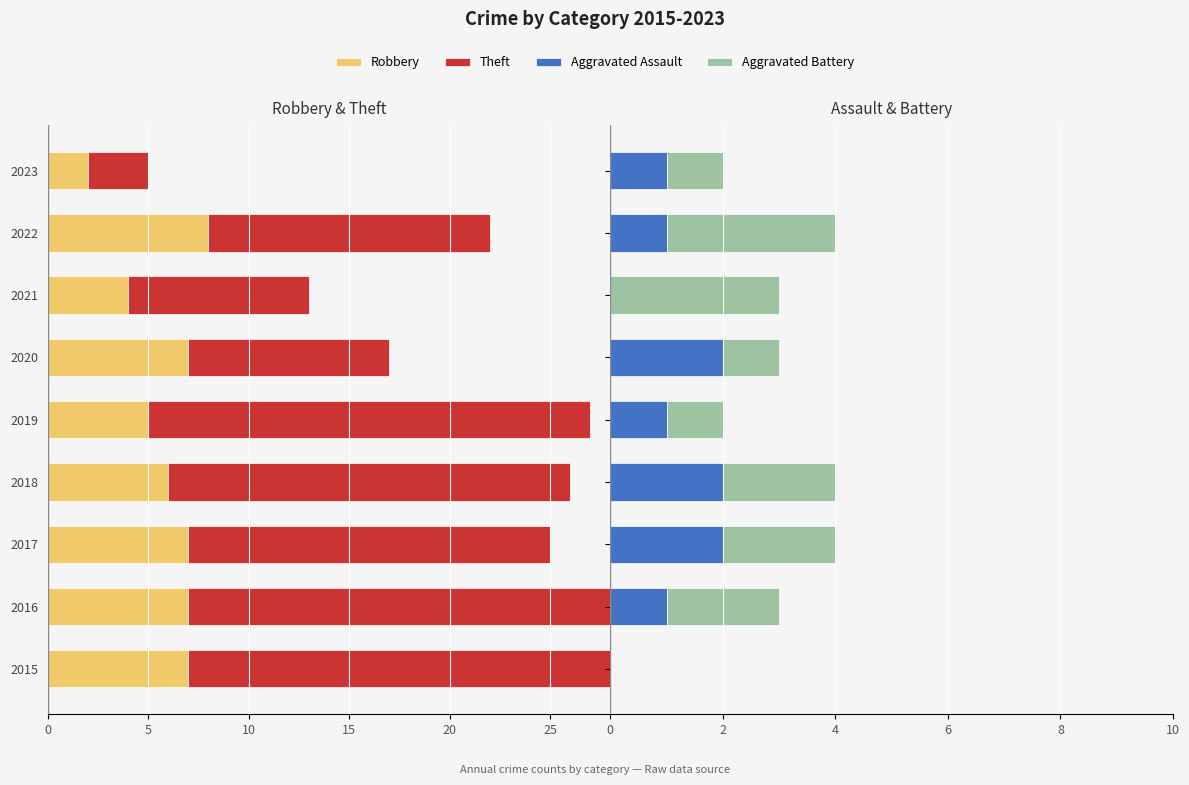

Which series has the largest total across all categories?

Aggravated Battery